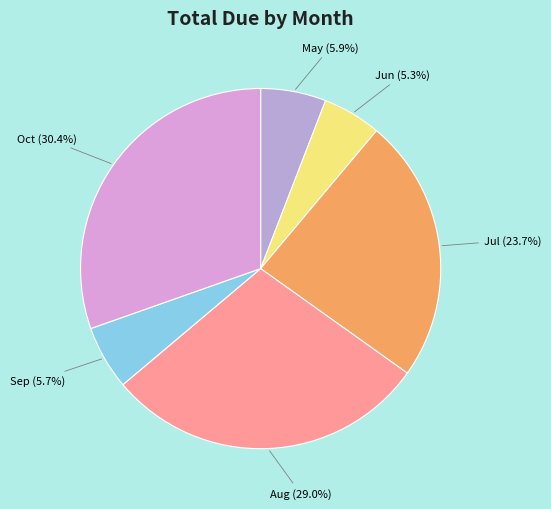

How many segments does this pie chart have?

6